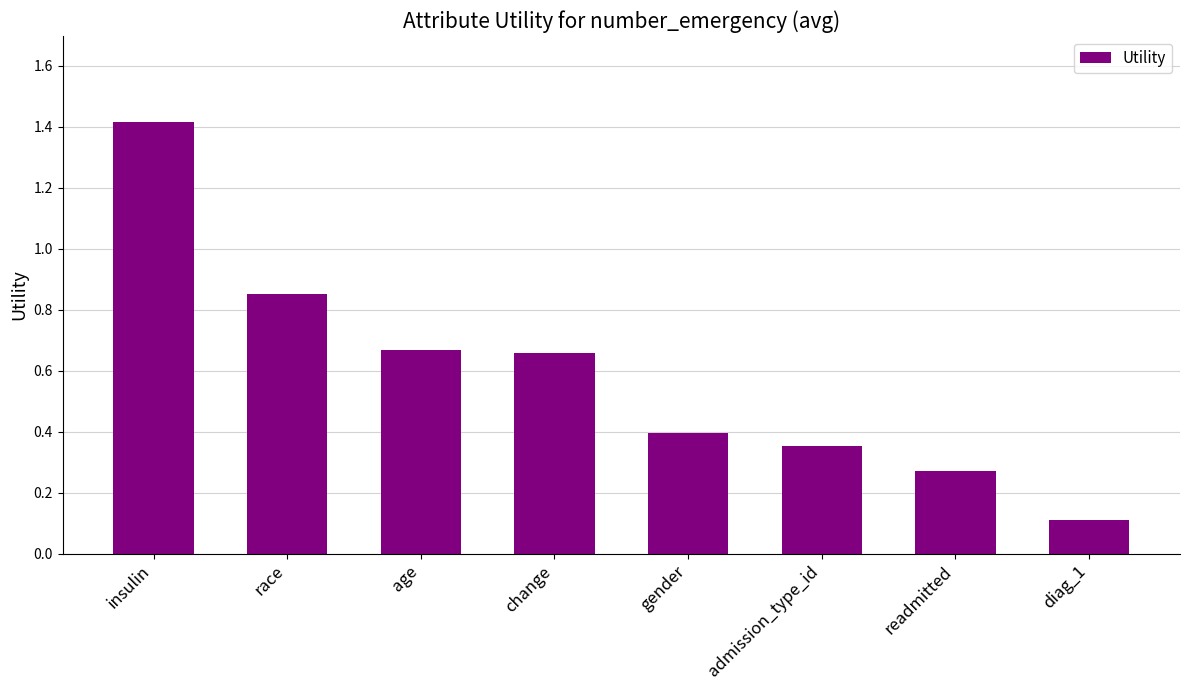

At which label is the value closest to 0?

diag_1